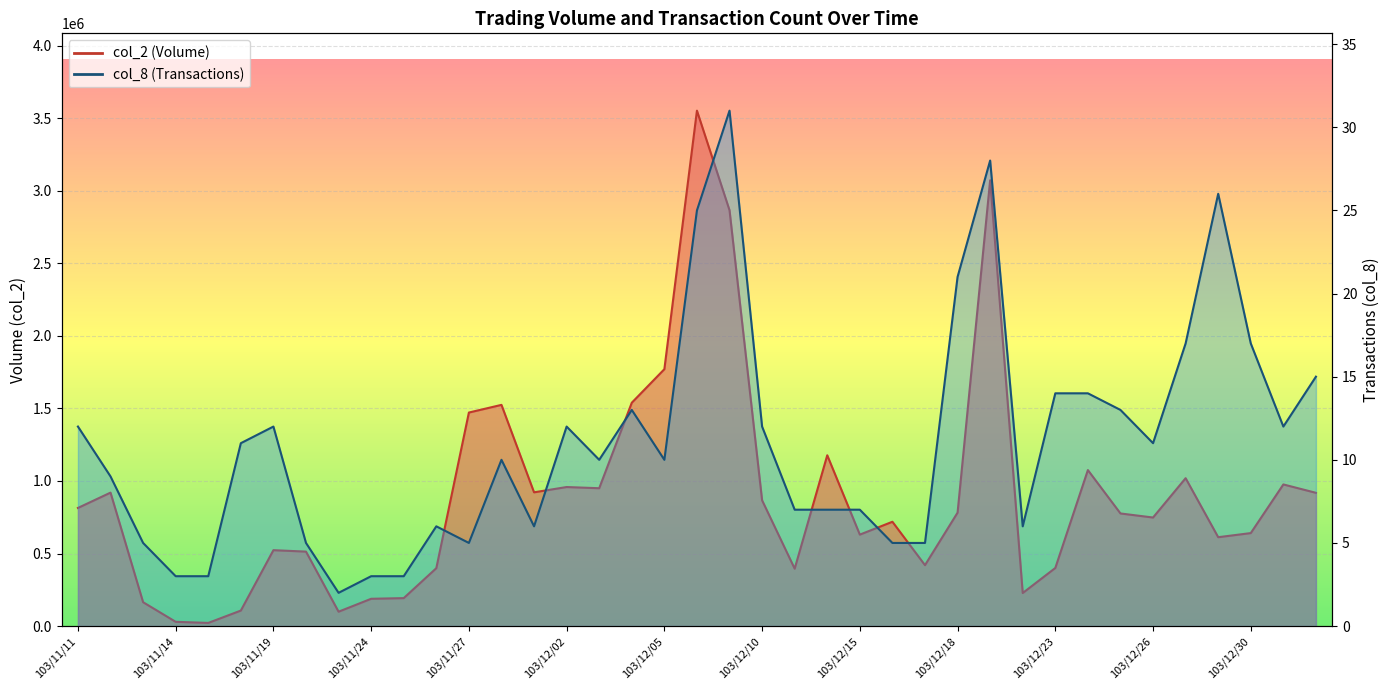

In col_2, how many points are lower than both neighbors (excluding endpoints)?

10